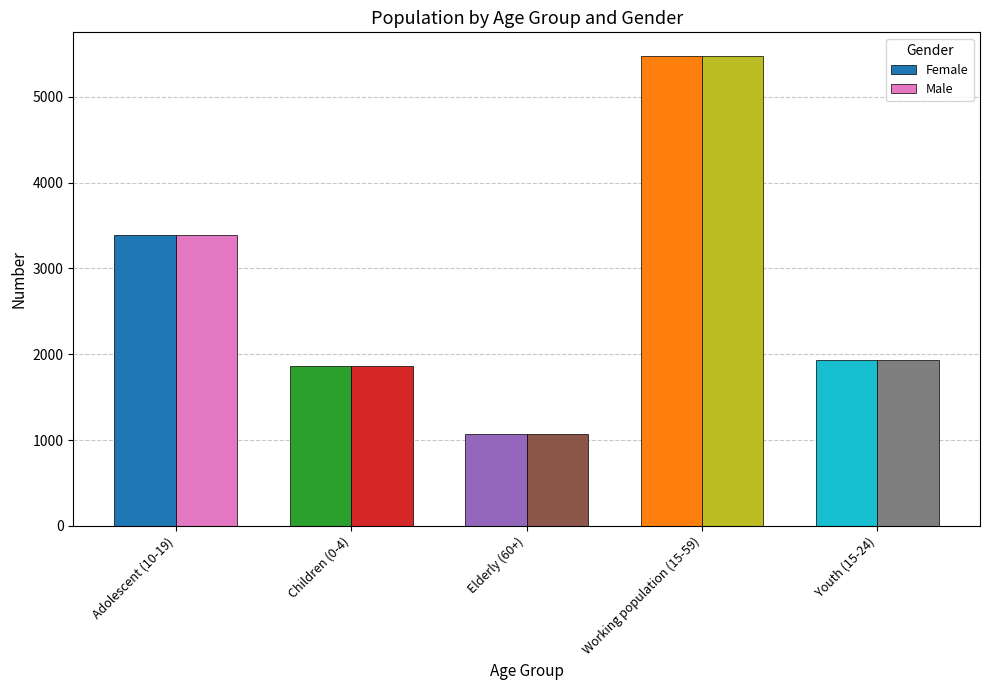

The Female series shows 3395 at Adolescent (10-19). True or false?

True